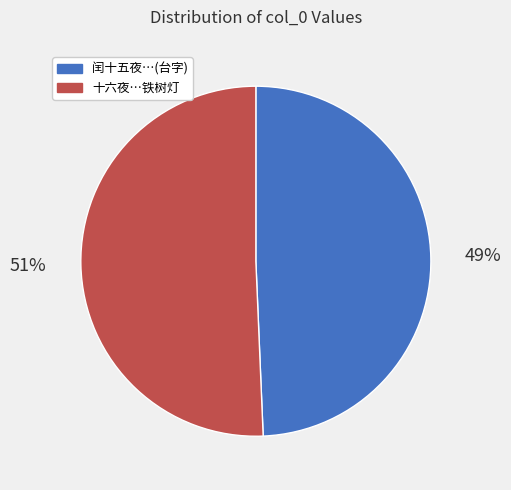

Is there any slice that represents more than half of the pie?

Yes